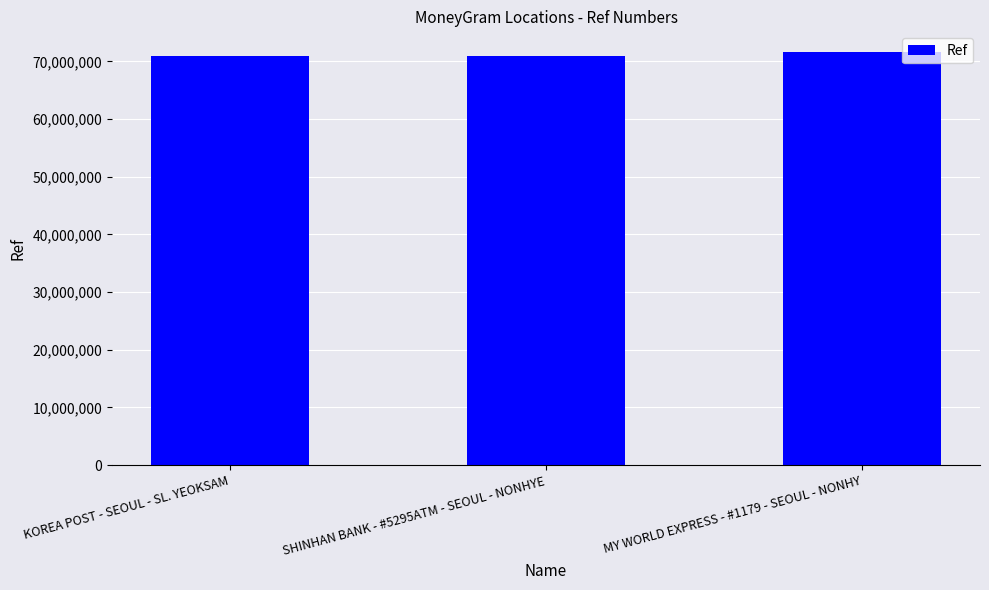

How many series are shown in this chart?

1